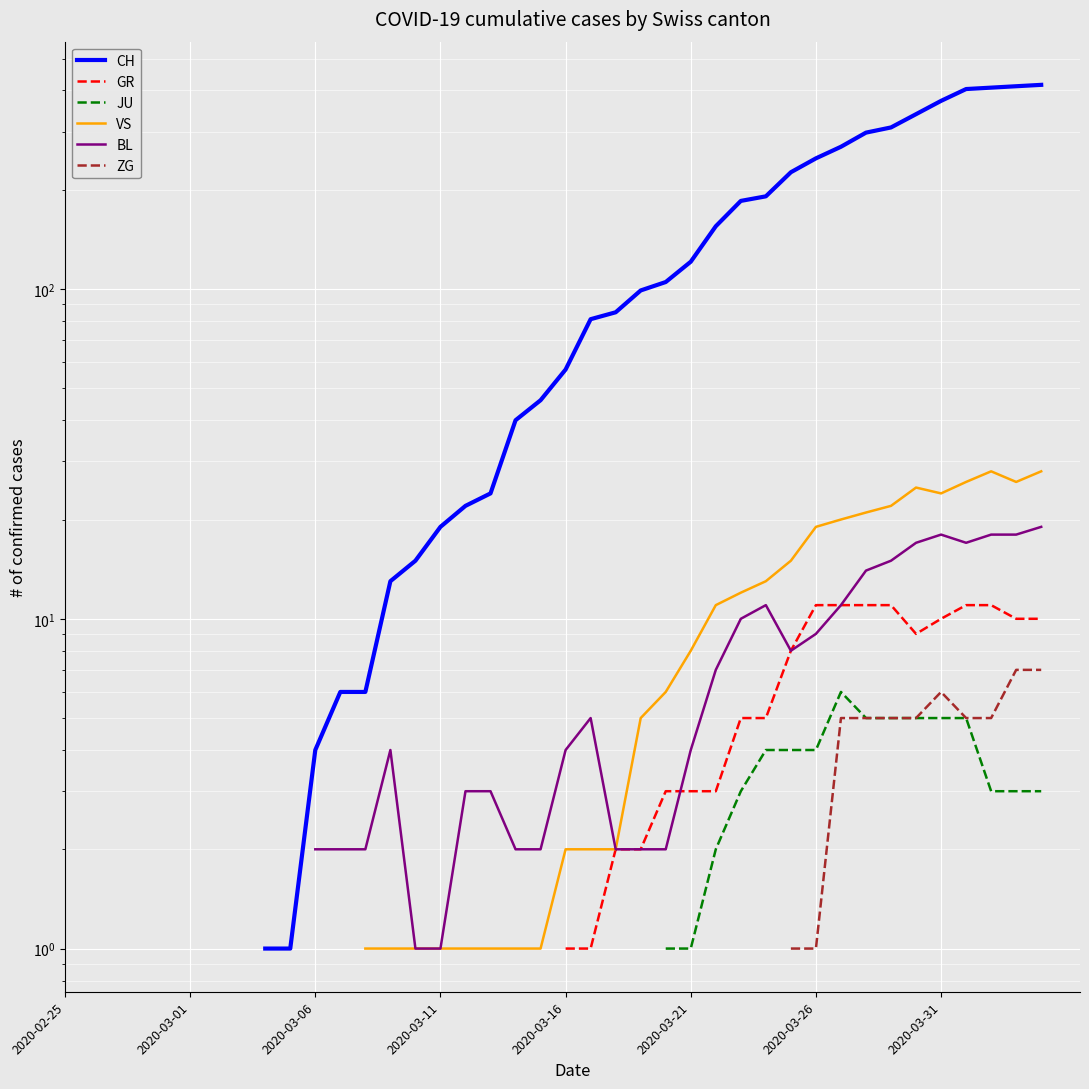

What is the label of the 8th point from the left?

2020-03-31